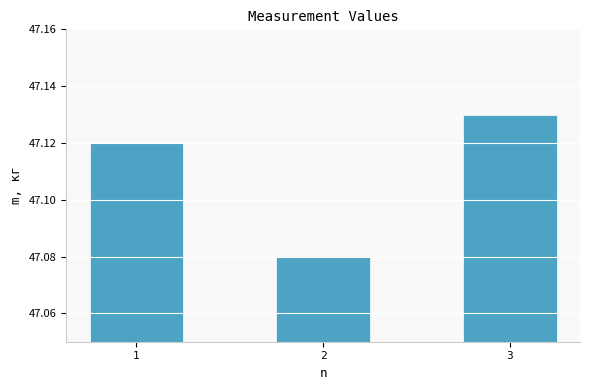

The value at 2 is 10.8. True or false?

False